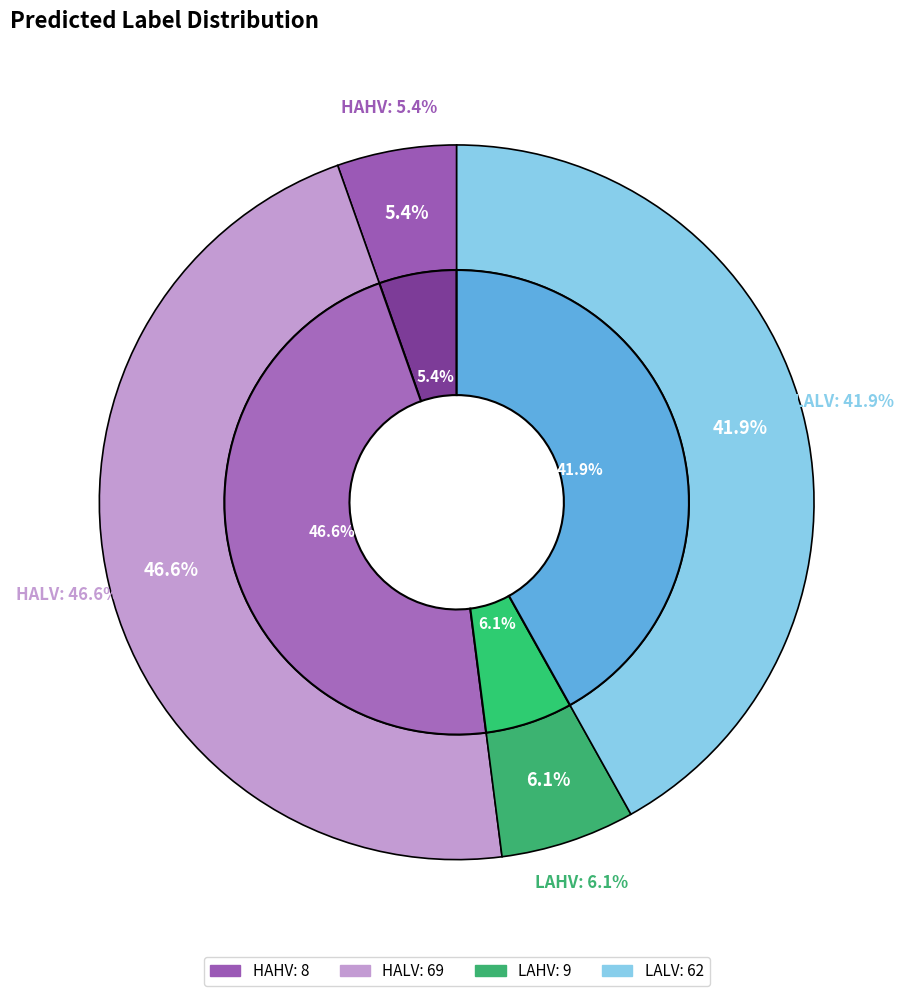

Count the number of slices in the pie.

4